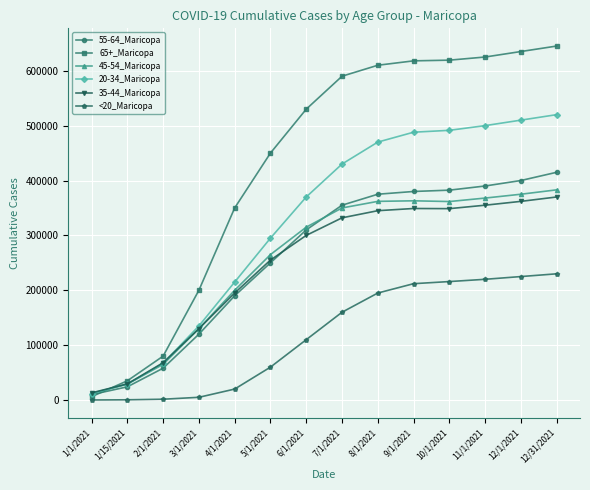

What are all the series names shown in the legend?

55-64_Maricopa, 65+_Maricopa, 45-54_Maricopa, 20-34_Maricopa, 35-44_Maricopa, <20_Maricopa